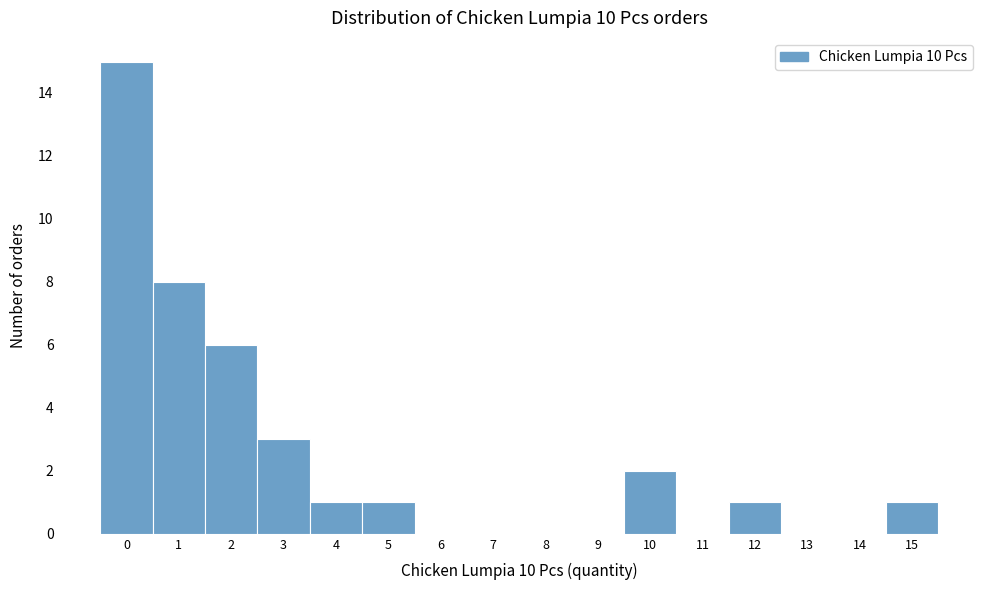

What is the height of the bar covering 14.5 to 15.5 on the x-axis? The values are not printed on the chart, so give them approximately, as read against the axis.

1